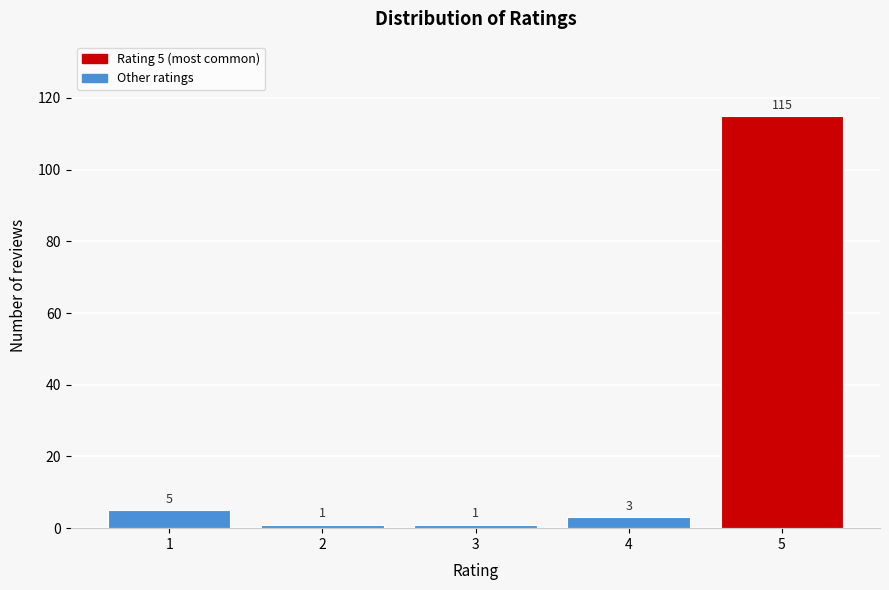

Reading right to left, transcribe all the data shown in this chart.

5=115	4=3	3=1	2=1	1=5